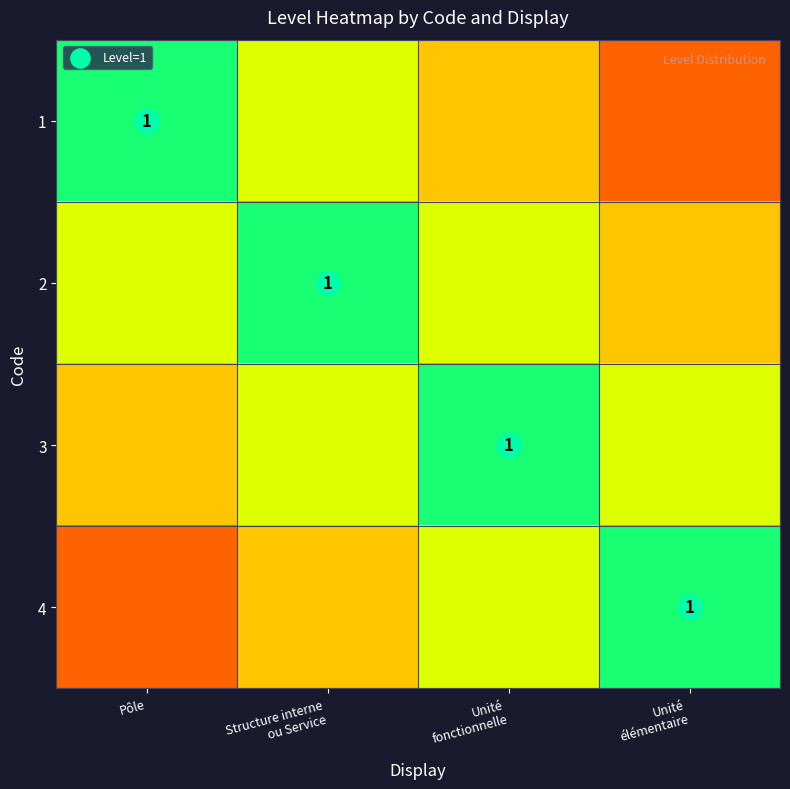

Is the value of 1 at Unité élémentaire greater than the value of 2 at Unité élémentaire?

No